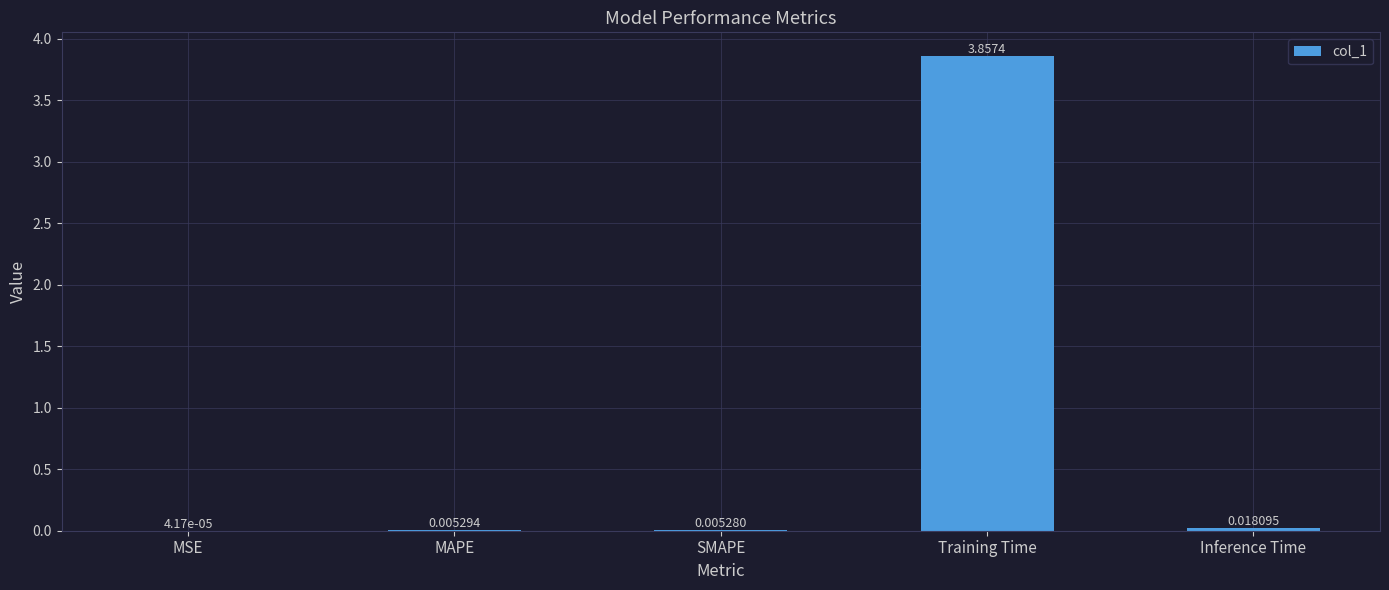

What is the change in value from Training Time to Inference Time?

-3.8